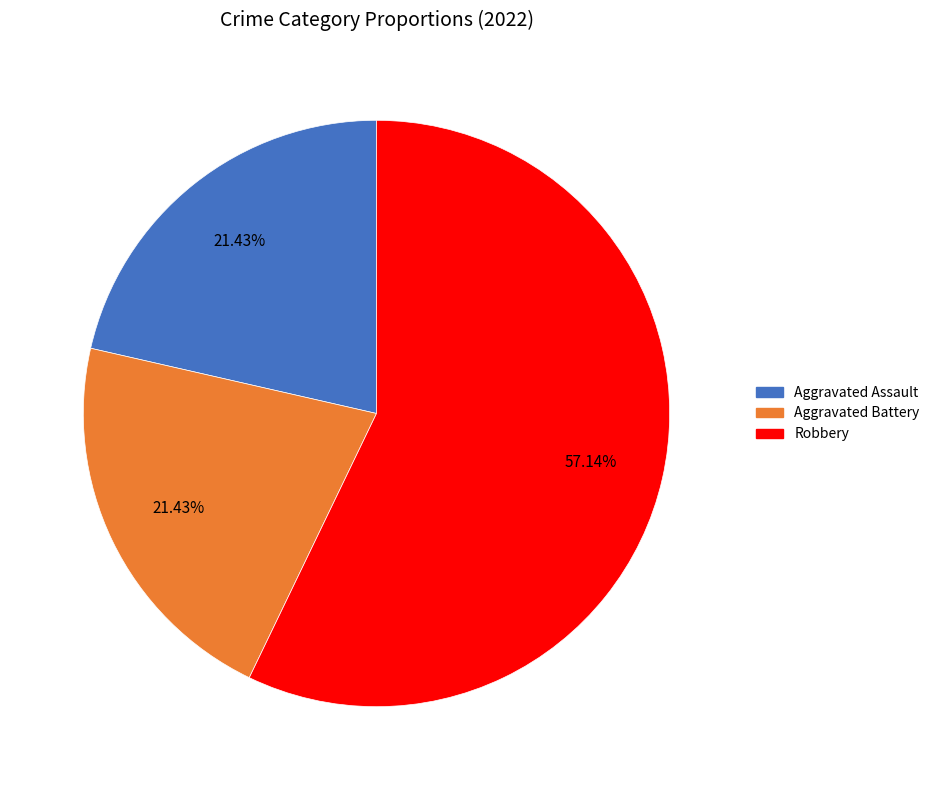

How many slices are in this pie chart?

3